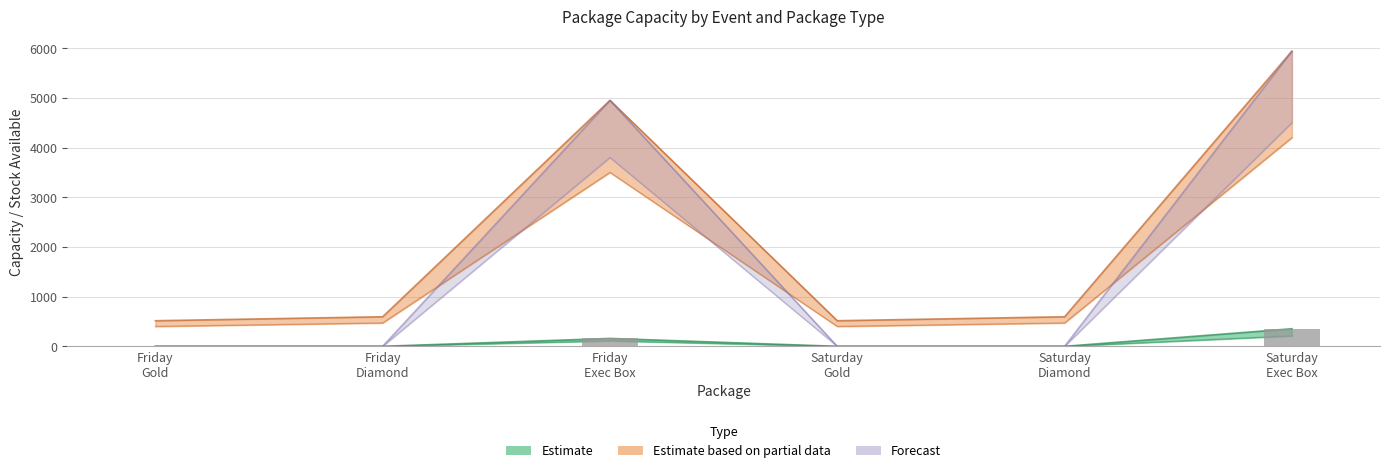

Which series has the widest spread of values?

Forecast